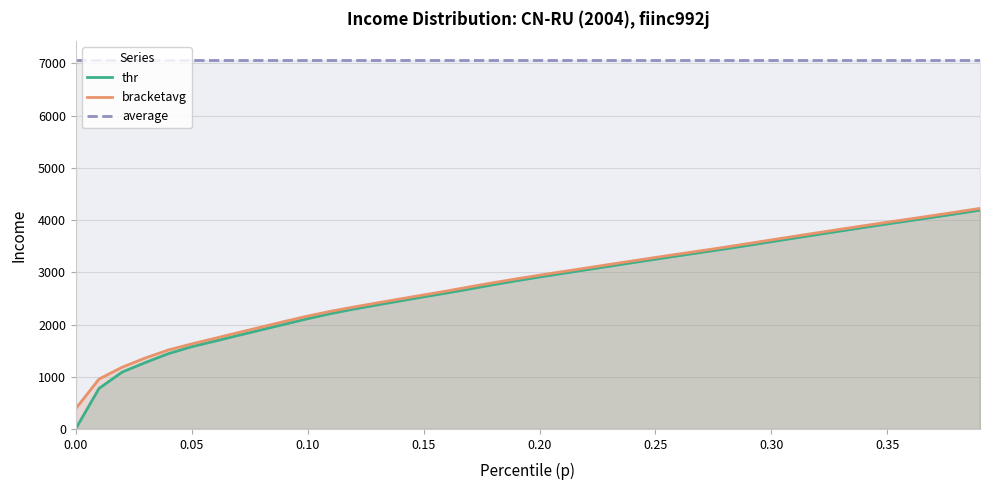

Is the value of bracketavg at 0.20 greater than the value of average at 0.35?

No